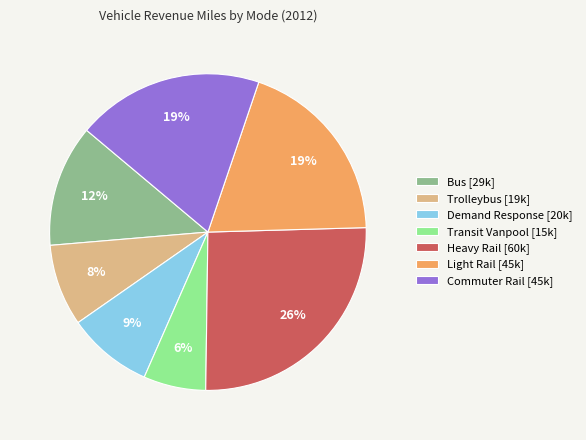

To the nearest percent, what is the difference between the Trolleybus and Commuter Rail slice percentages?

11%